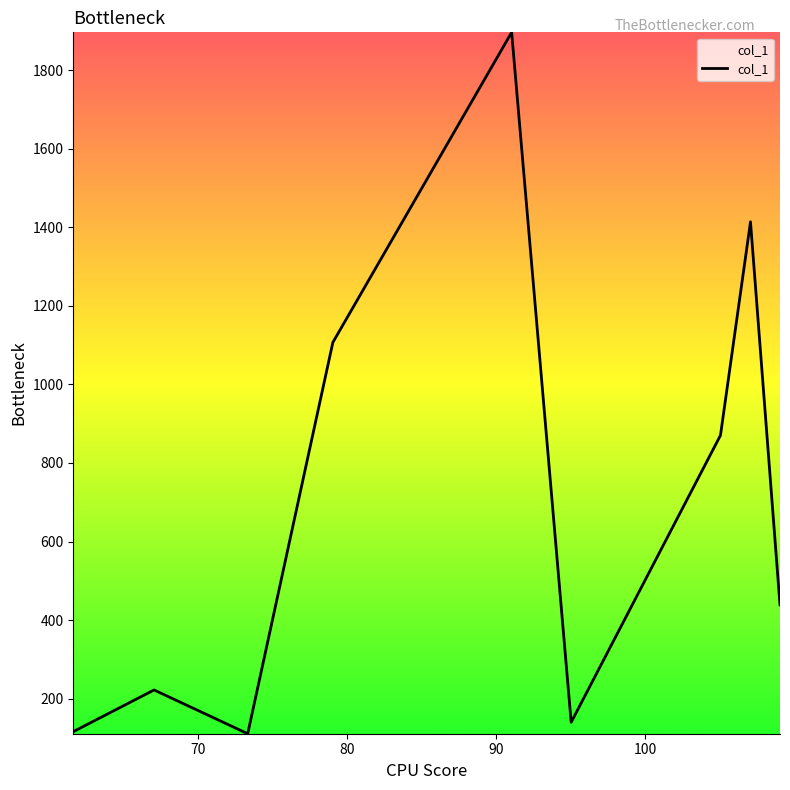

What is the maximum value shown in the chart?

1896.0